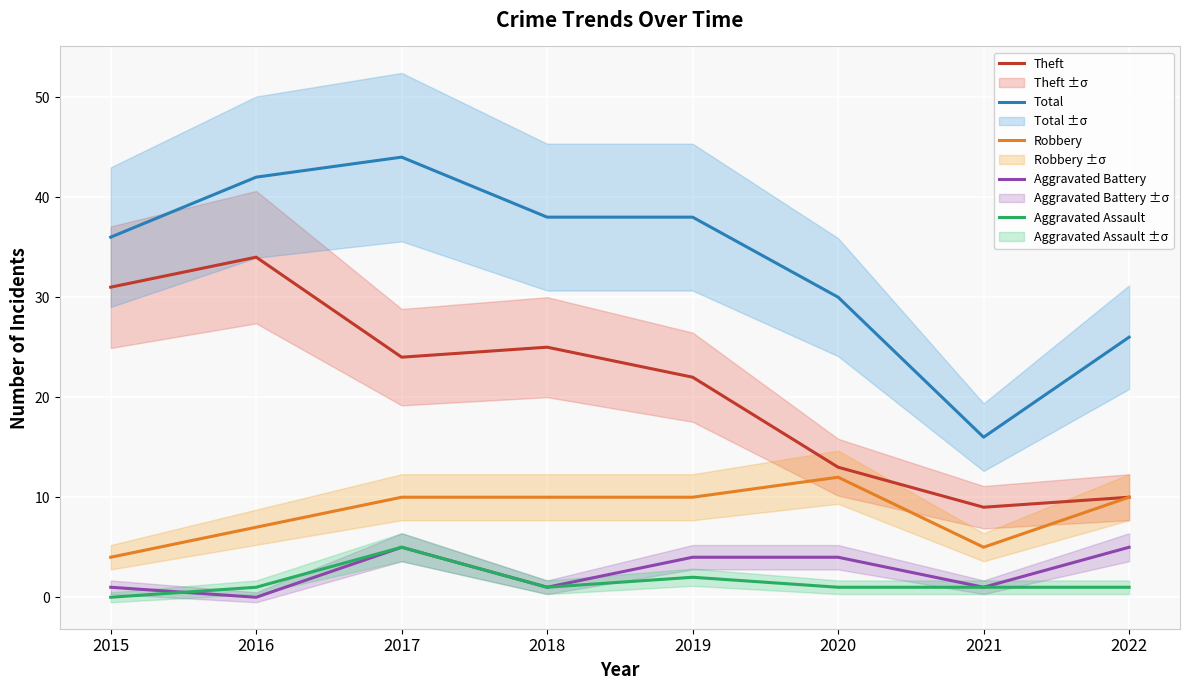

Reading left to right, extract all data points from this chart.

Theft: 31	34	24	25	22	13	9	10
Total: 36	42	44	38	38	30	16	26
Robbery: 4	7	10	10	10	12	5	10
Aggravated Battery: 1	0	5	1	4	4	1	5
Aggravated Assault: 0	1	5	1	2	1	1	1